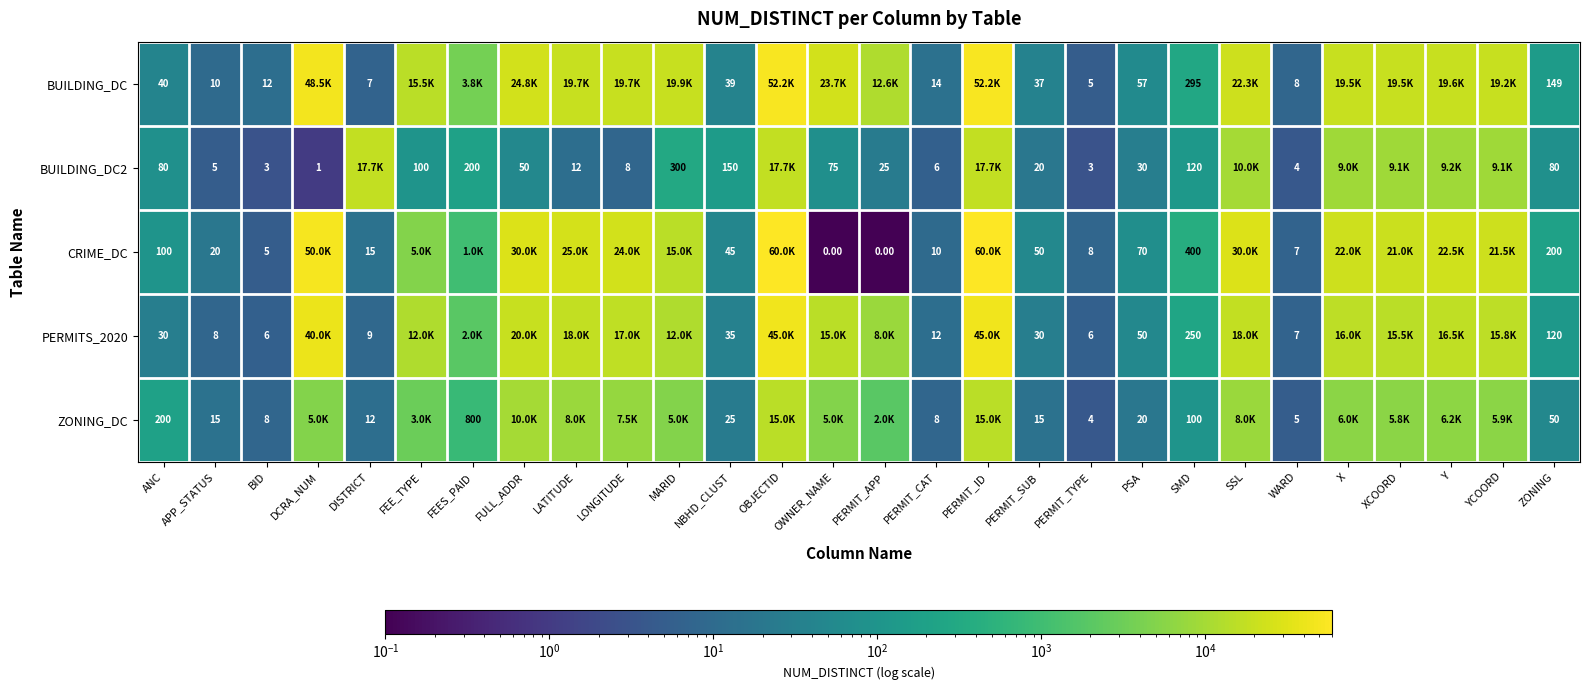

The value of BUILDING_DC2 at DCRA_NUM is 1.8. True or false?

False